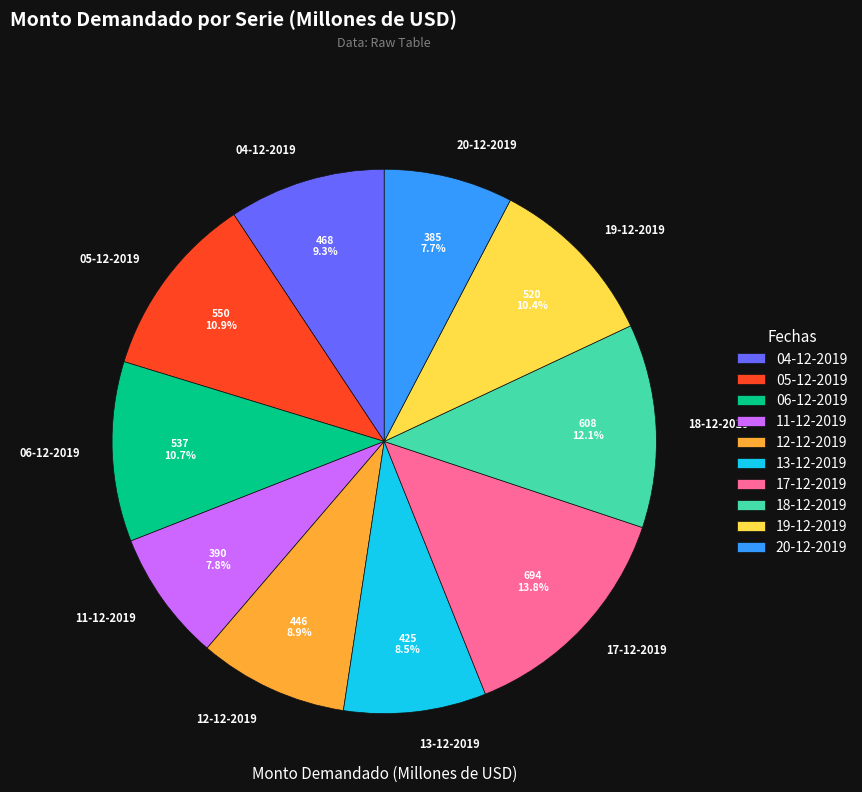

To the nearest percent, what is the difference between the 12-12-2019 and 20-12-2019 slice percentages?

1%